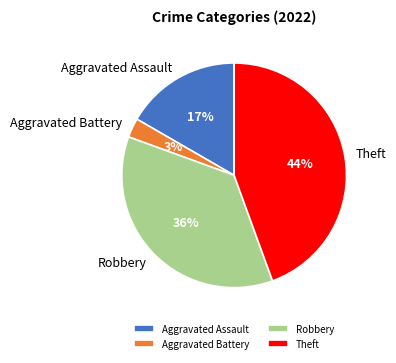

Between Theft and Aggravated Assault, which is larger?

Theft